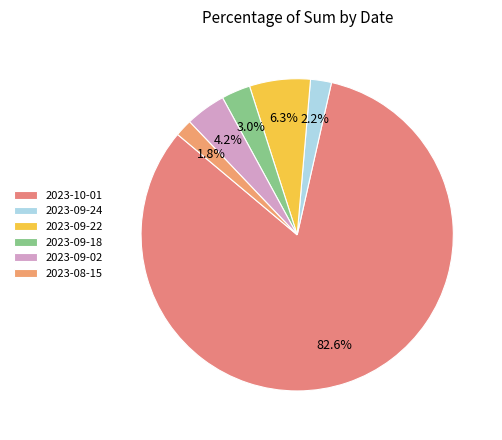

How many slices are in this pie chart?

6